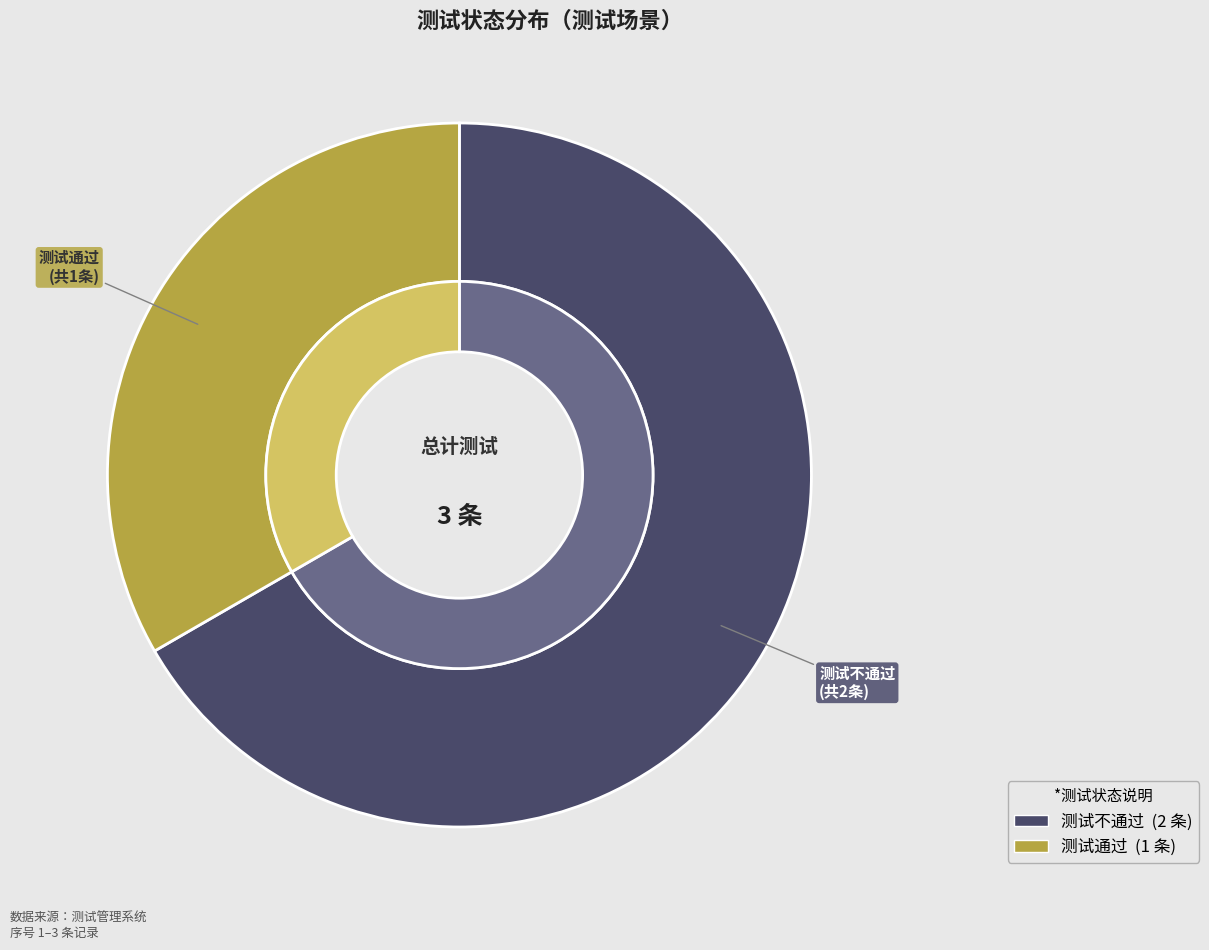

Combined, what portion of the pie is 测试通过 and 测试不通过?

100.0%